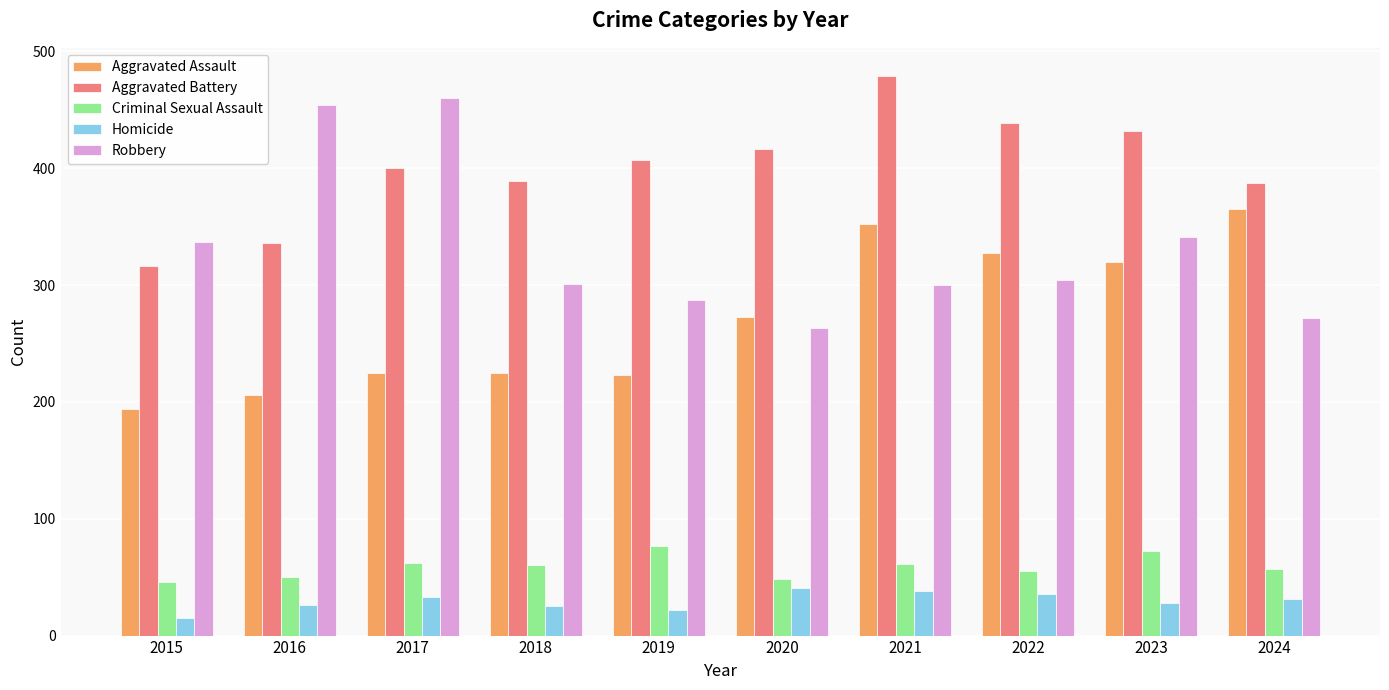

How many bars are there in total?

50